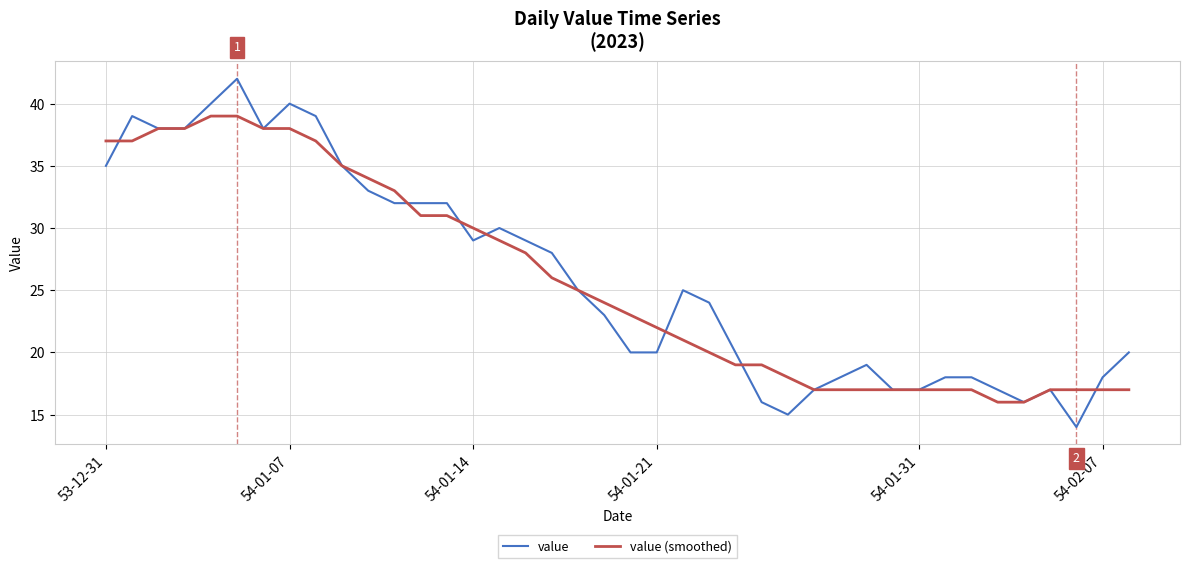

What is the highest value of the value series?

42